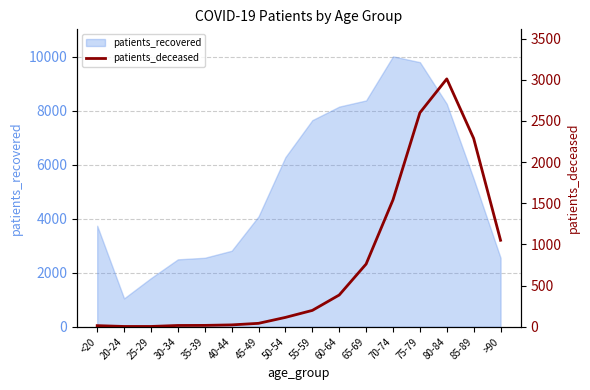

Where does the data first go above 198?

60-64